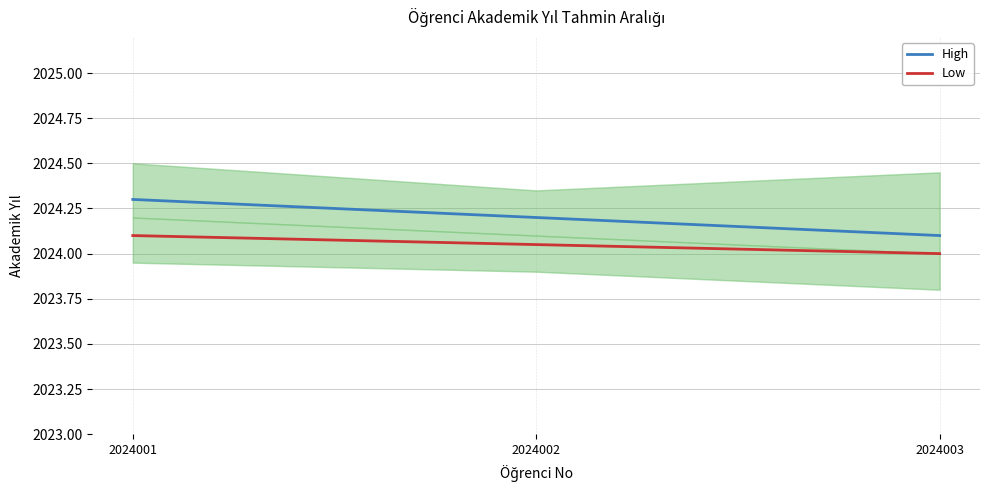

The Low series shows 699.7 at 2024001. True or false?

False